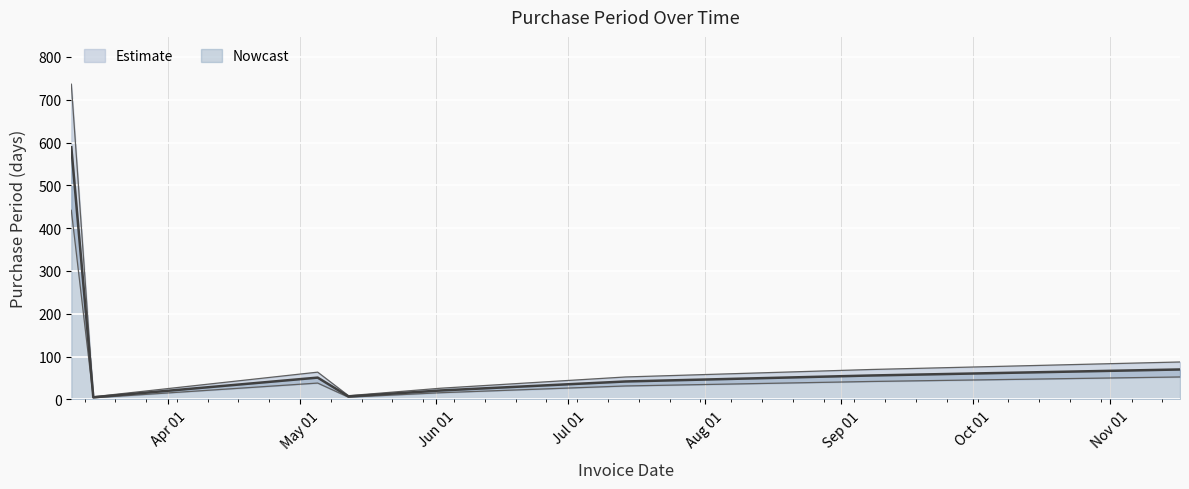

How many values exceed 51?

3